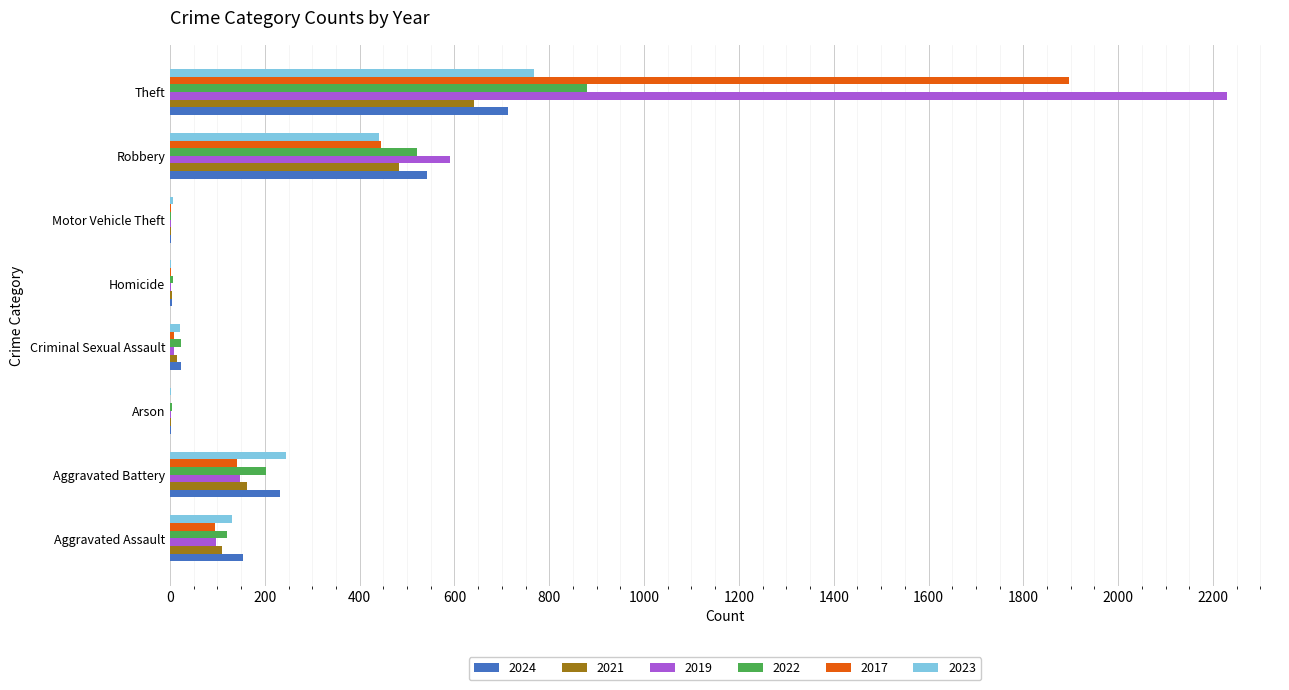

Which series has the largest total across all categories?

2019